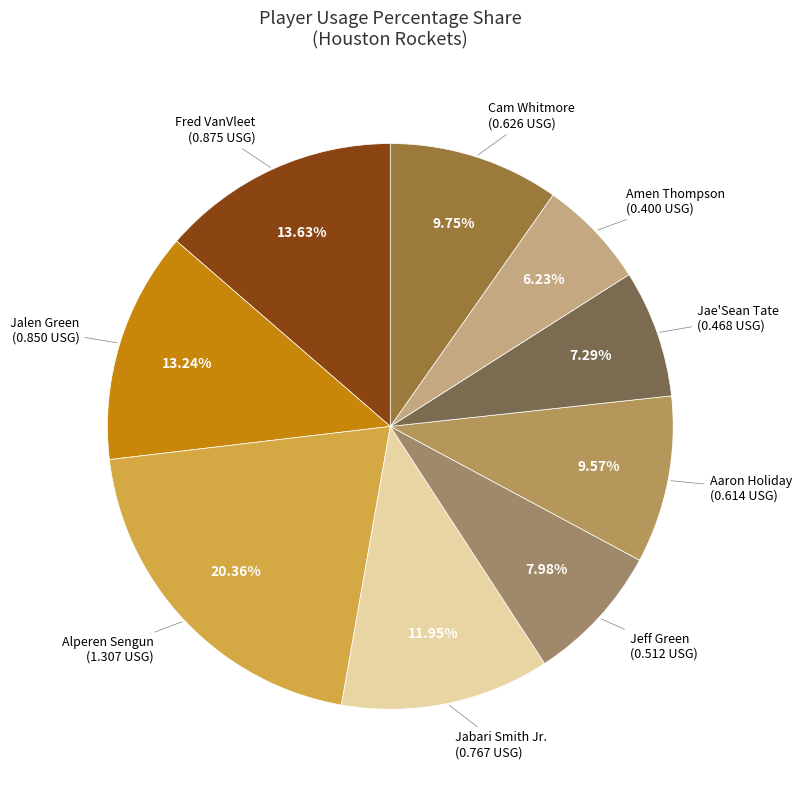

What is the largest slice in the pie chart?

Alperen Sengun